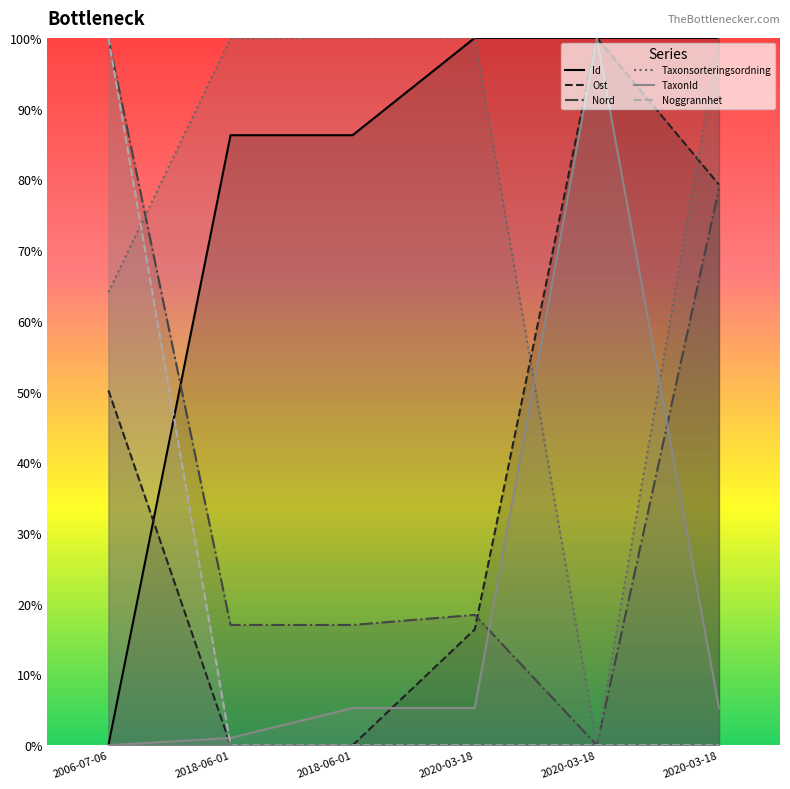

What is the maximum value shown in the chart?

100.0